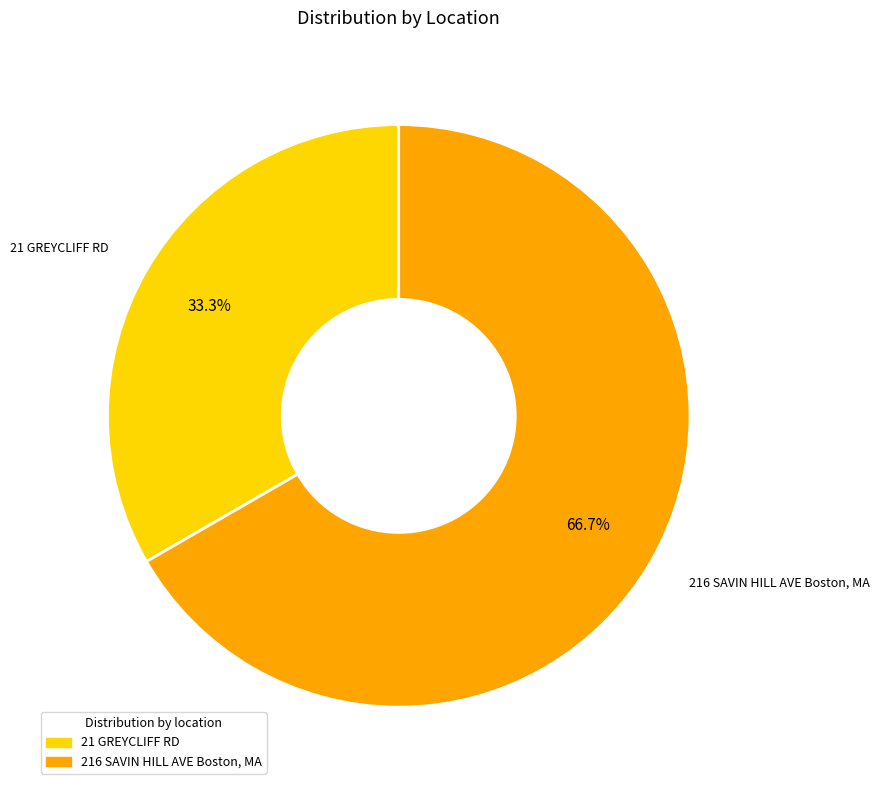

To the nearest percent, what percentage of the pie is 216 SAVIN HILL AVE Boston, MA?

67%